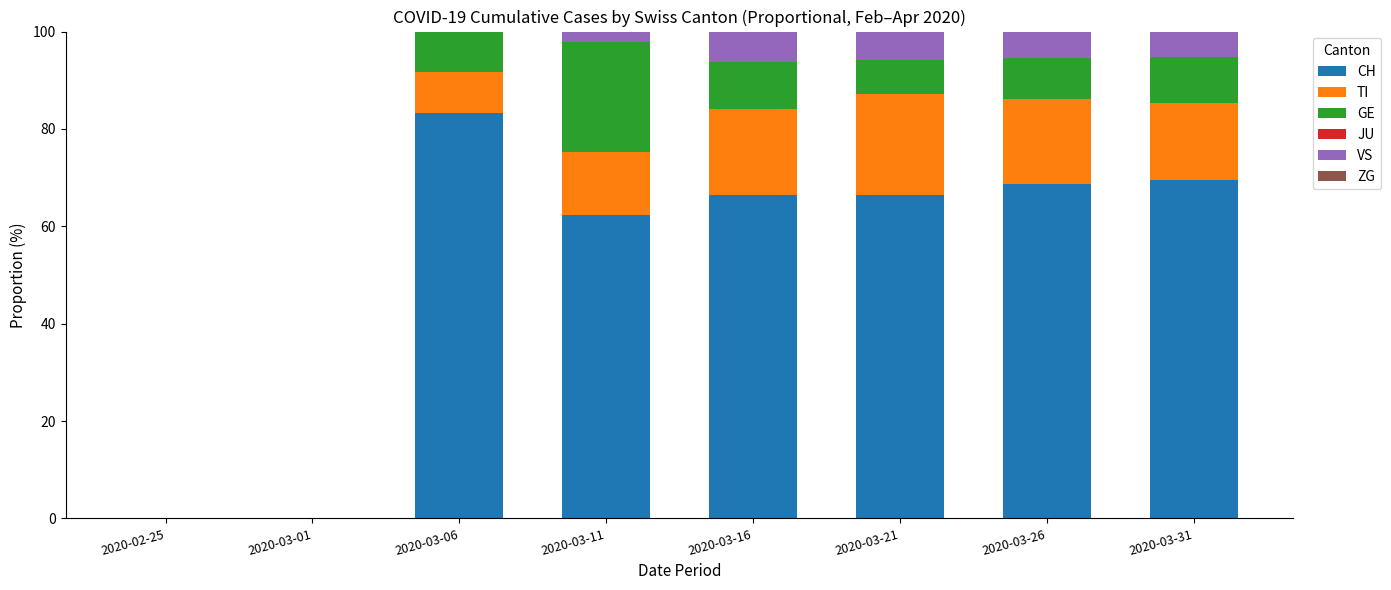

What is the sum of the CH values at 2020-02-25 and 2020-03-16?

66.5